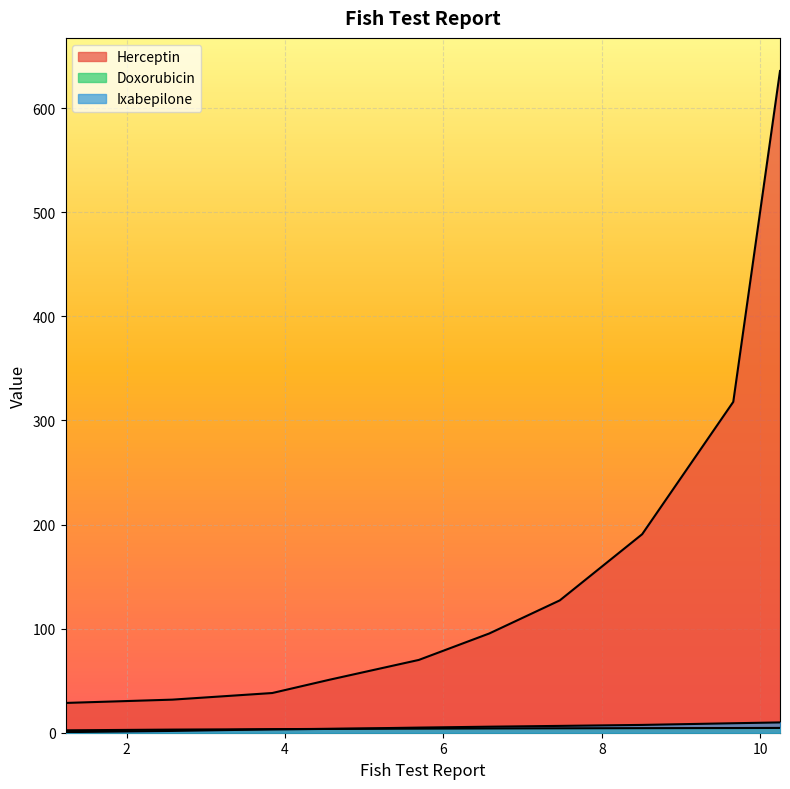

True or false: Ixabepilone and Herceptin intersect in this chart.

False